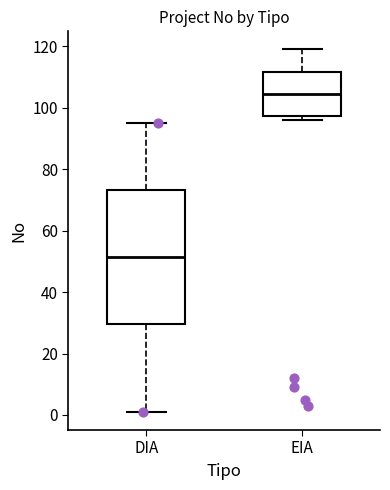

Reading left to right, transcribe this box plot: for each box, give where its median line is, the range the box spans, and where its two whiskers end, as read against the y-axis. The values are not printed on the chart, so give them approximately, as read against the axis.

DIA: median 52, box 30 to 74, whiskers 2 to 96
EIA: median 104, box 98 to 112, whiskers 96 to 120